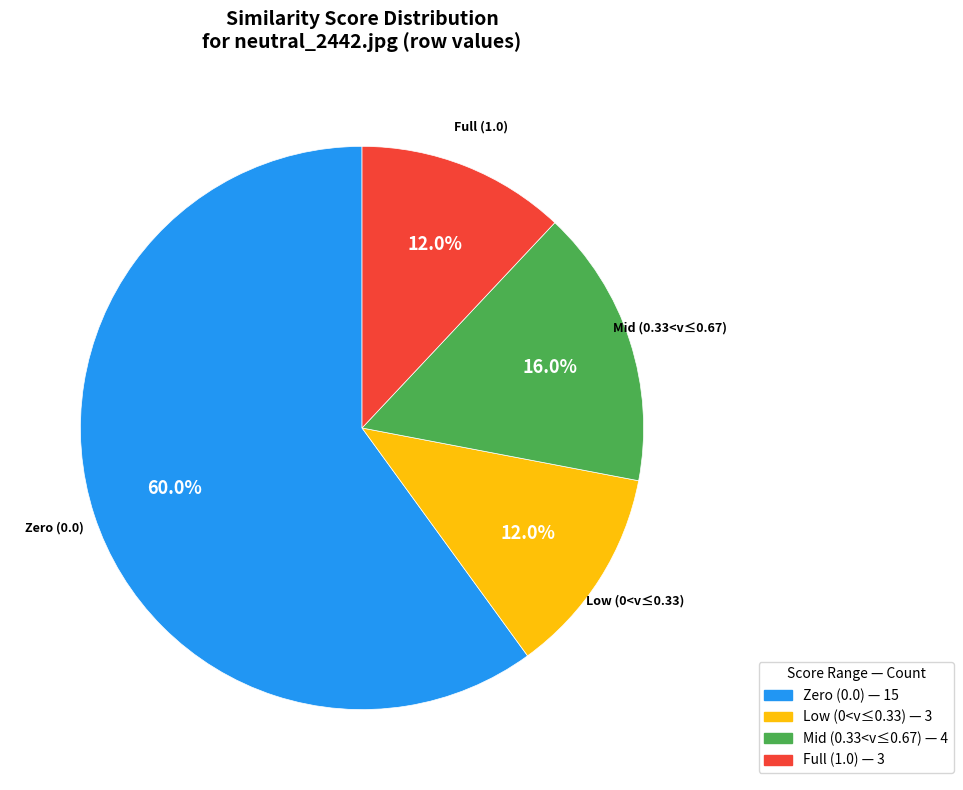

Is there a majority slice in this chart?

Yes